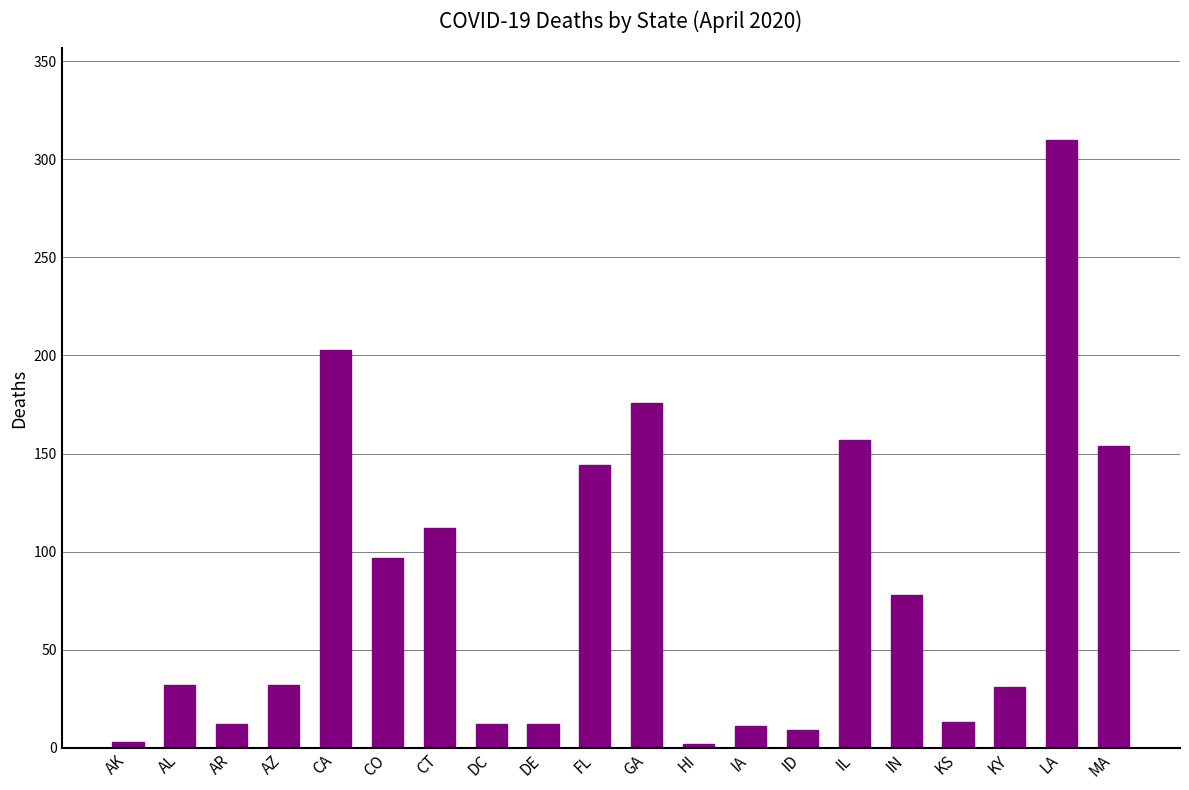

Which label corresponds to the largest value in the chart?

LA